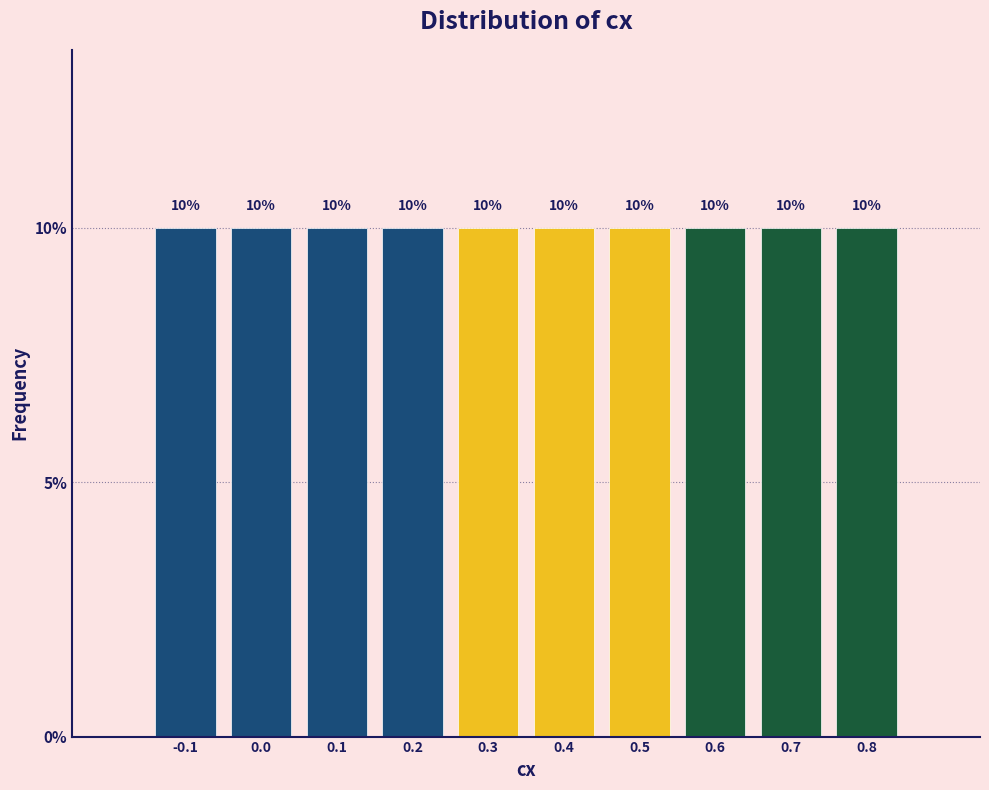

Reading left to right, transcribe this chart: for each bar, give the range it covers on the x-axis and its height.

-0.15 to -0.05: 10
-0.05 to 0.05: 10
0.05 to 0.15: 10
0.15 to 0.25: 10
0.25 to 0.35: 10
0.35 to 0.45: 10
0.45 to 0.55: 10
0.55 to 0.65: 10
0.65 to 0.75: 10
0.75 to 0.85: 10